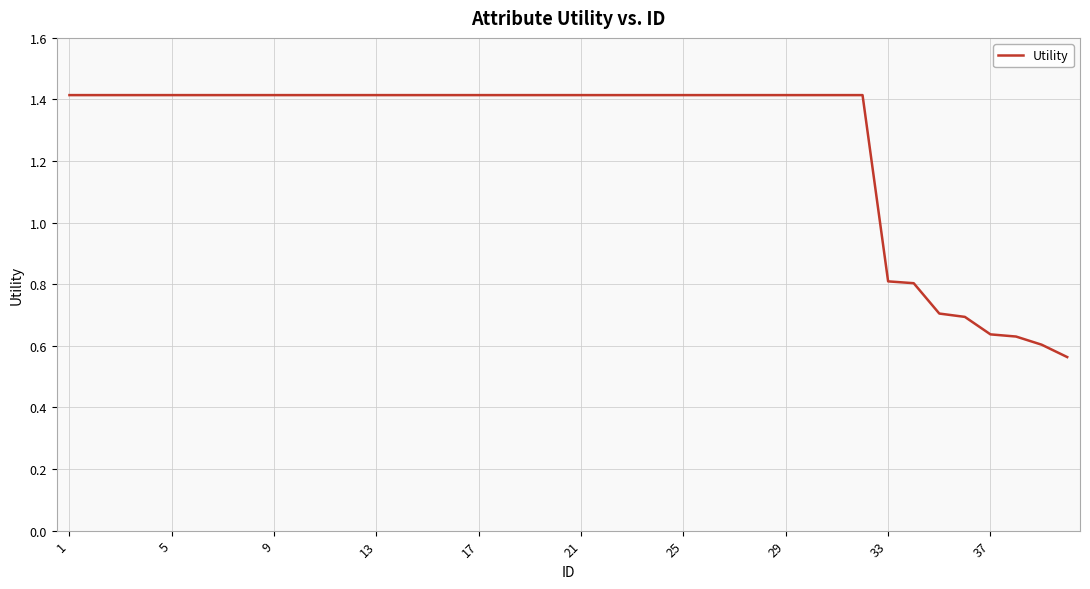

What is the difference between the maximum and minimum values?

0.9